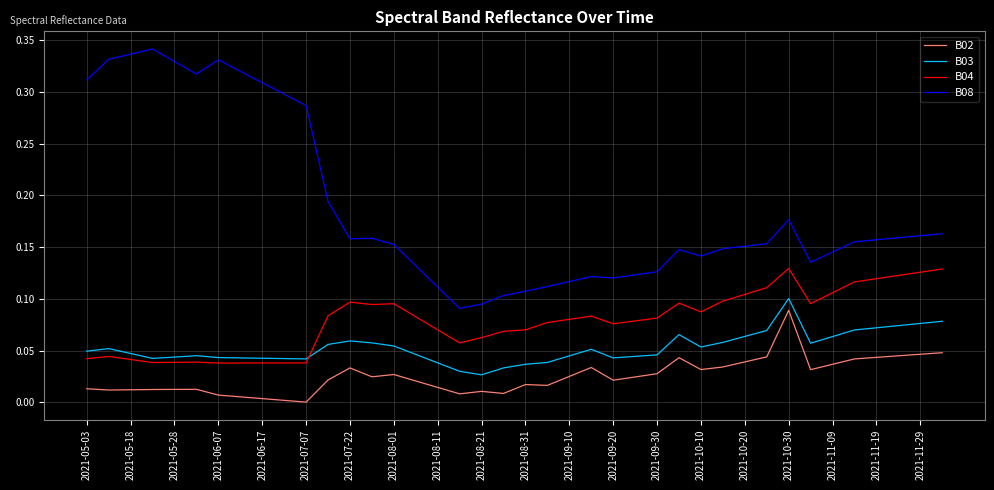

How many lines are shown in the chart?

4